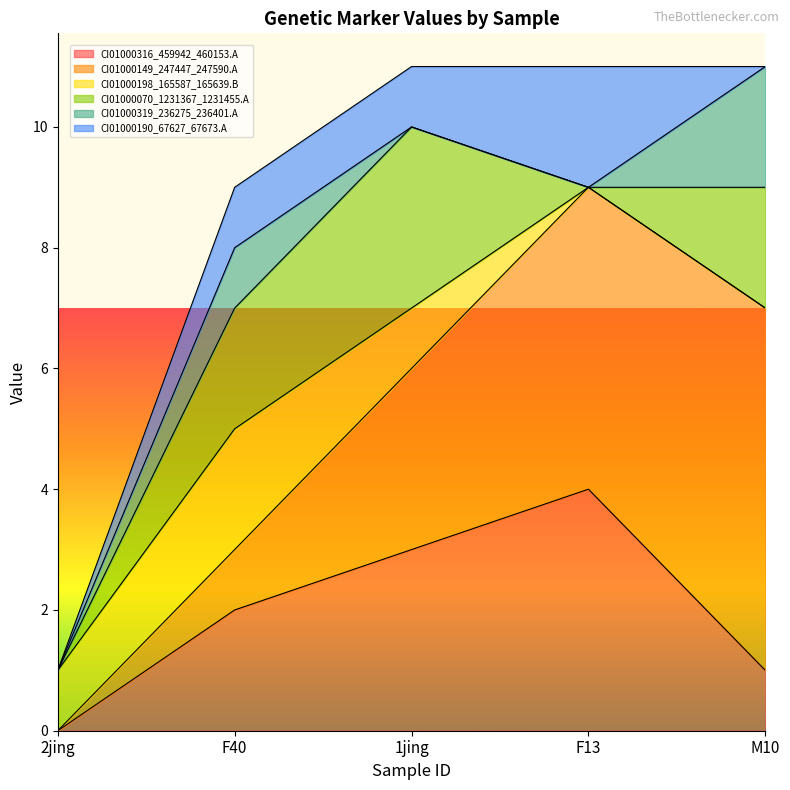

List the labels in order of CI01000198_165587_165639.B value, largest first.

F40, 2jing, 1jing, F13, M10